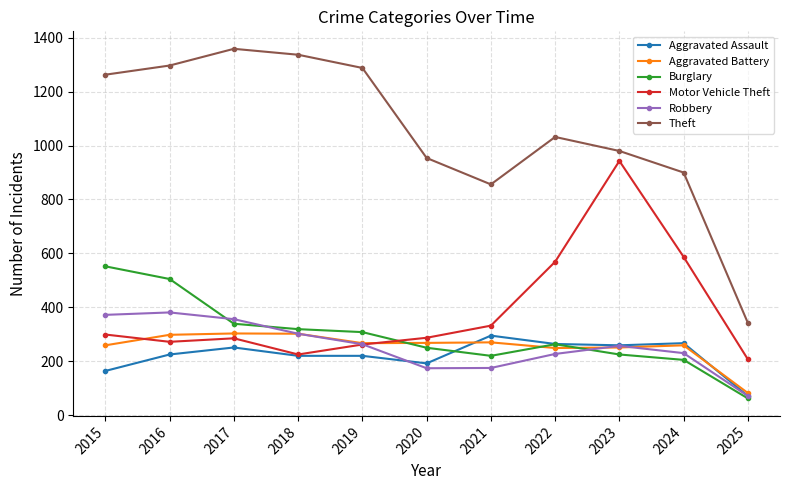

What is the lowest value of the Theft series?

342